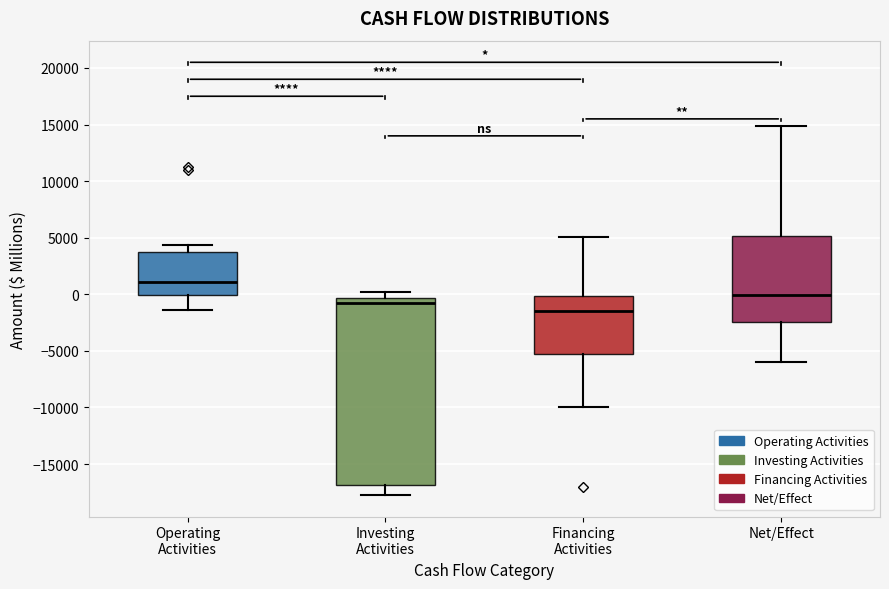

Where is the lower edge of the box for Financing Activities on the y-axis? The values are not printed on the chart, so give them approximately, as read against the axis.

-5500